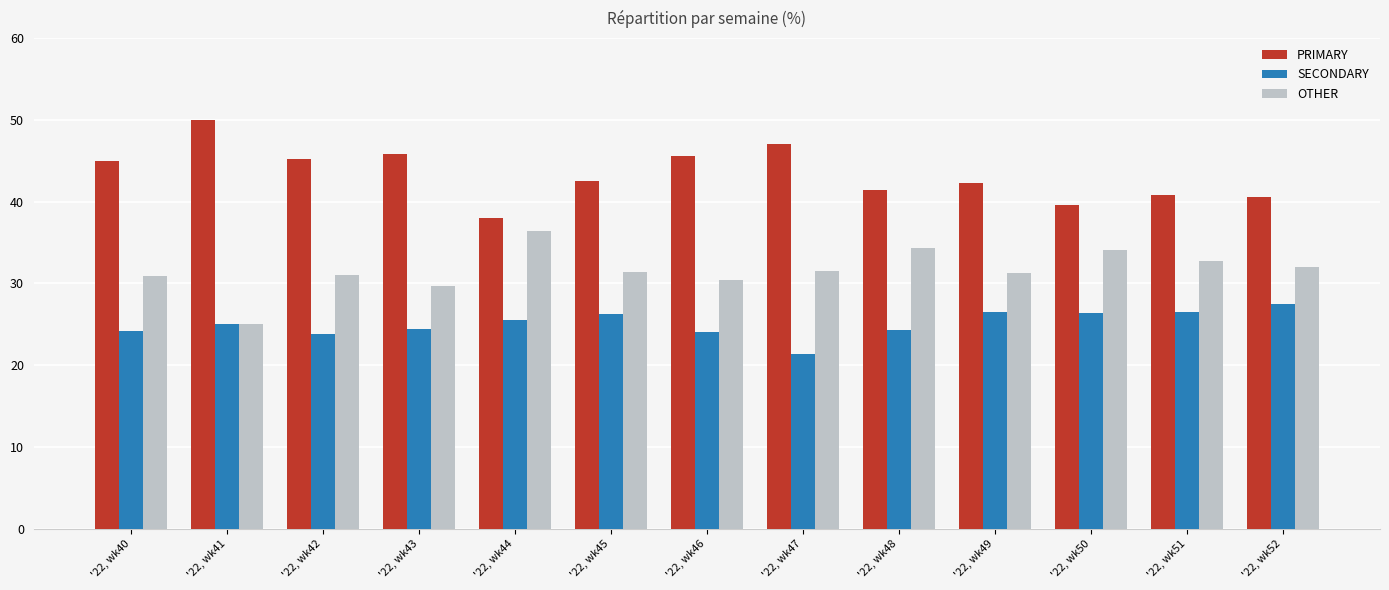

List the labels in order of OTHER value, largest first.

'22, wk44, '22, wk48, '22, wk50, '22, wk51, '22, wk52, '22, wk47, '22, wk45, '22, wk49, '22, wk42, '22, wk40, '22, wk46, '22, wk43, '22, wk41